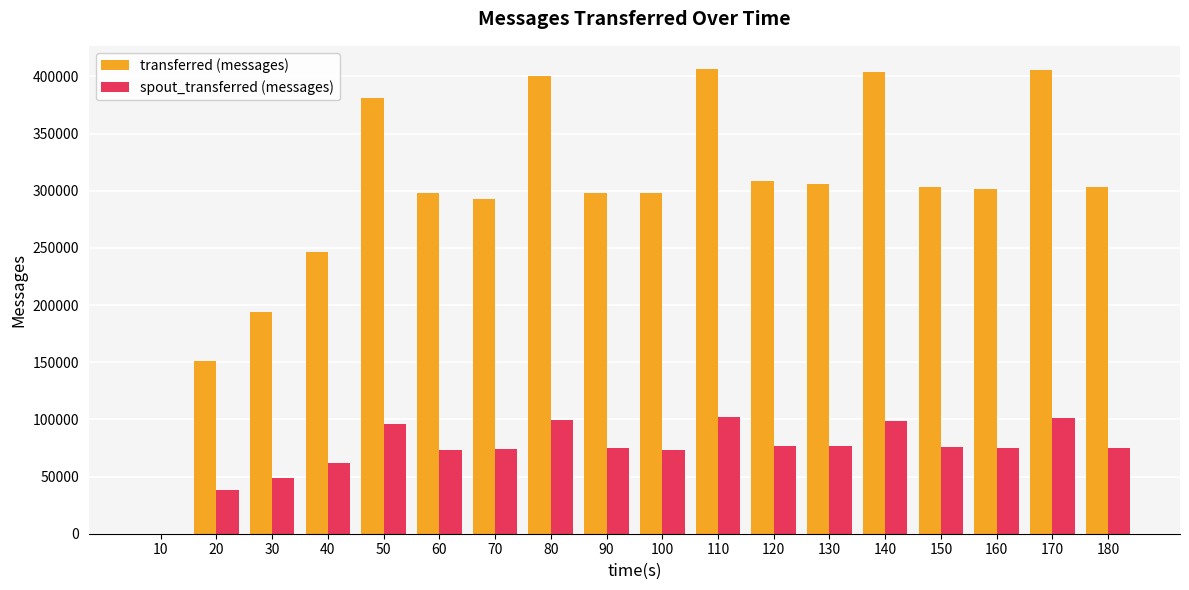

The value of spout_transferred (messages) at 50 is 96100. True or false?

True